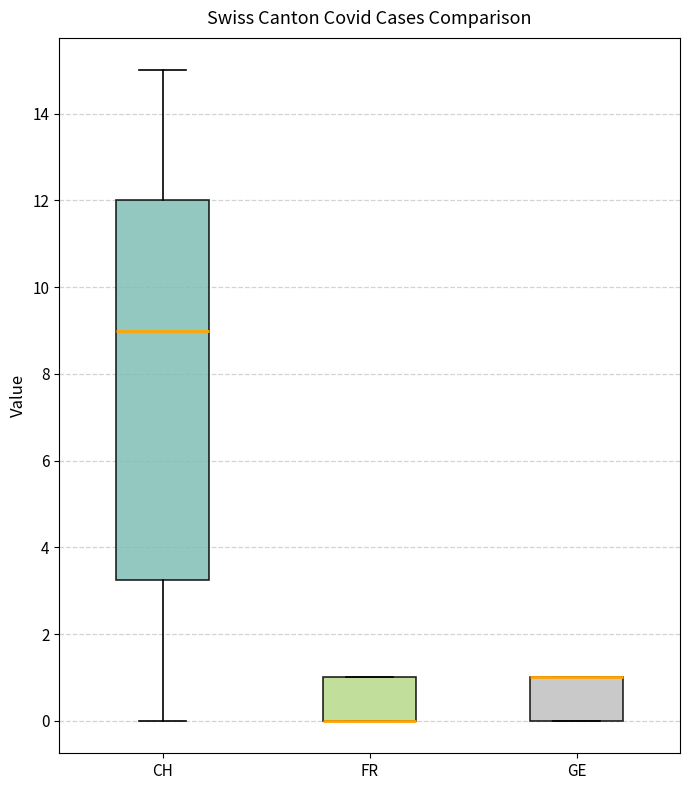

Which box is the tallest, from its lower edge to its upper edge?

CH